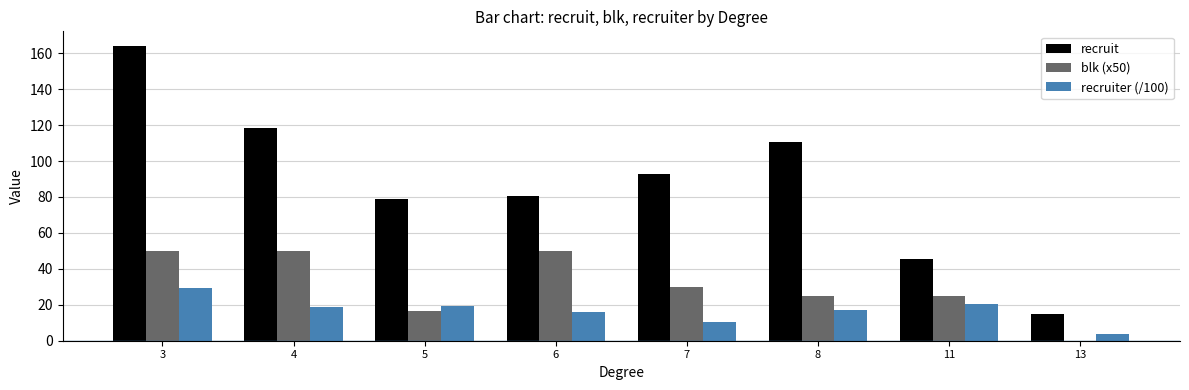

Is it true that blk (x50) equals 89.3 at 6?

False